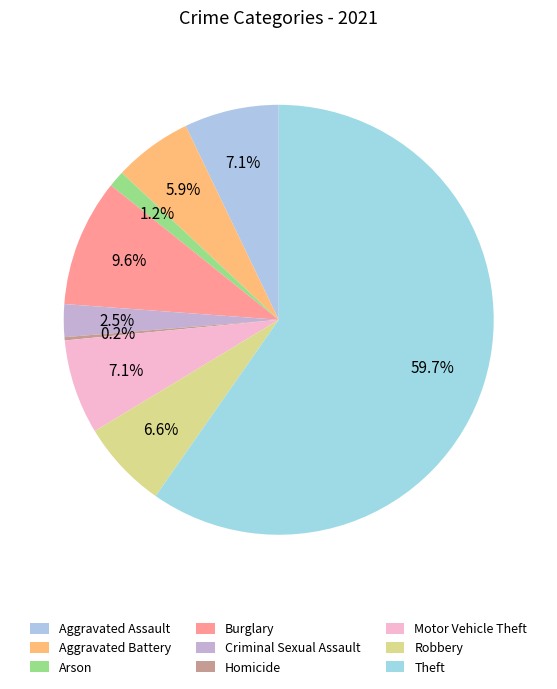

Between Aggravated Assault and Homicide, which is larger?

Aggravated Assault